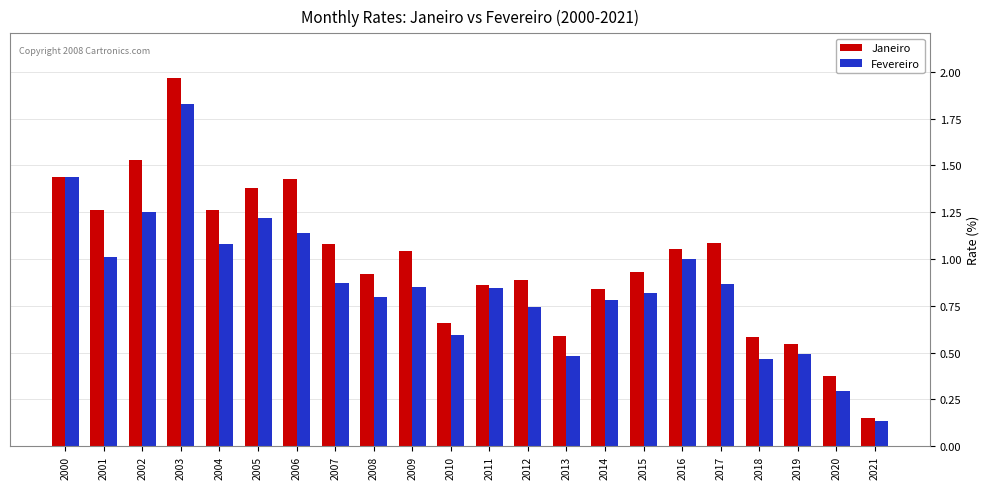

Rank the series by their average value, from highest to lowest.

Janeiro, Fevereiro